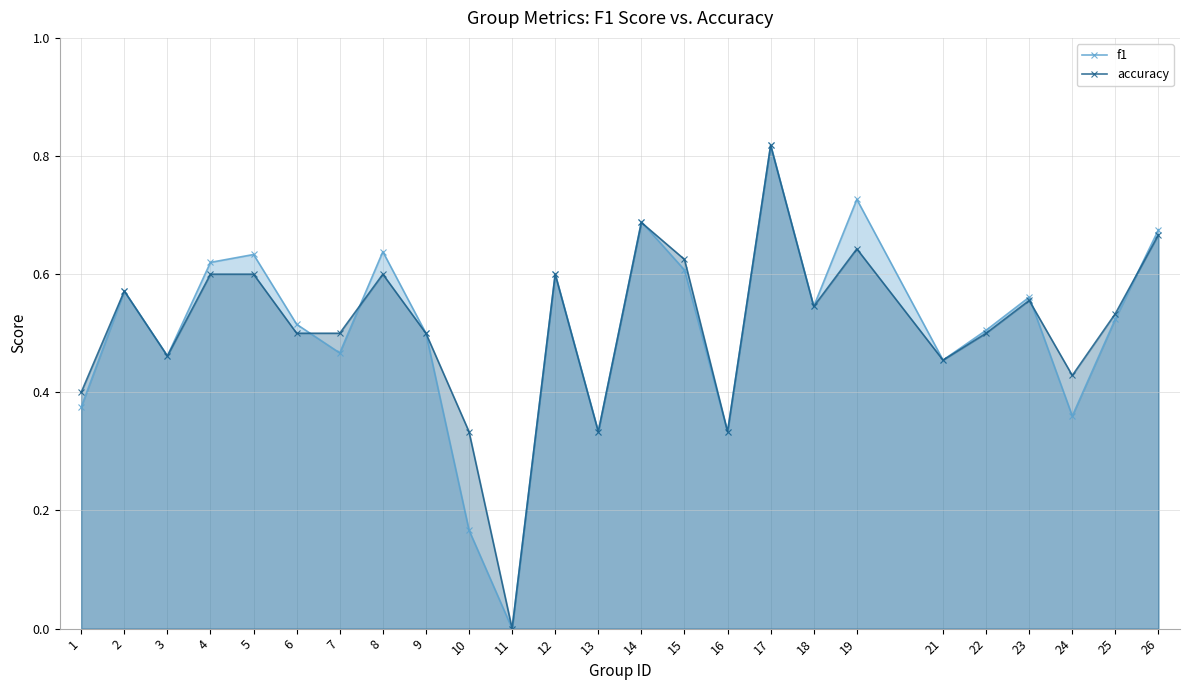

What is the value of the accuracy point at the 14th from the left?

0.7